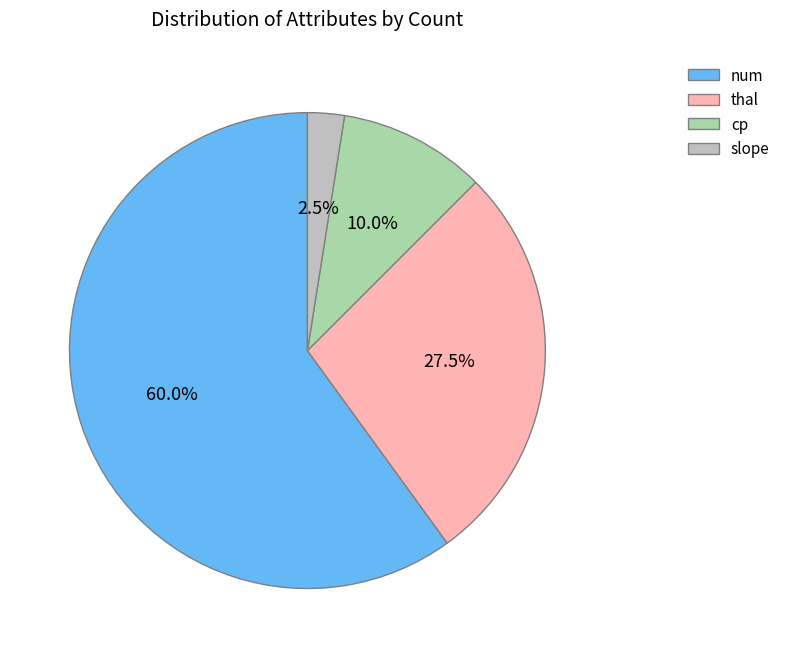

Does num represent more than half of the total?

Yes